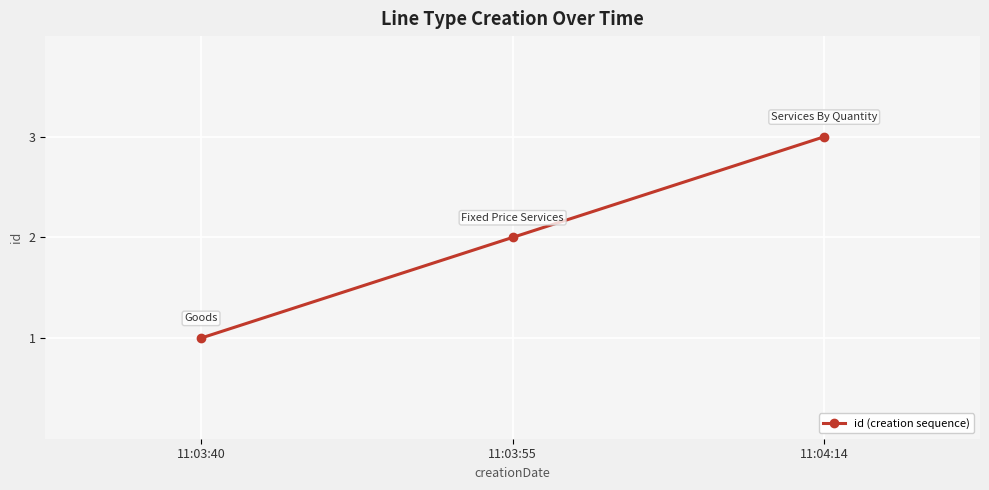

What is the label of the 1st point from the left?

11:03:40